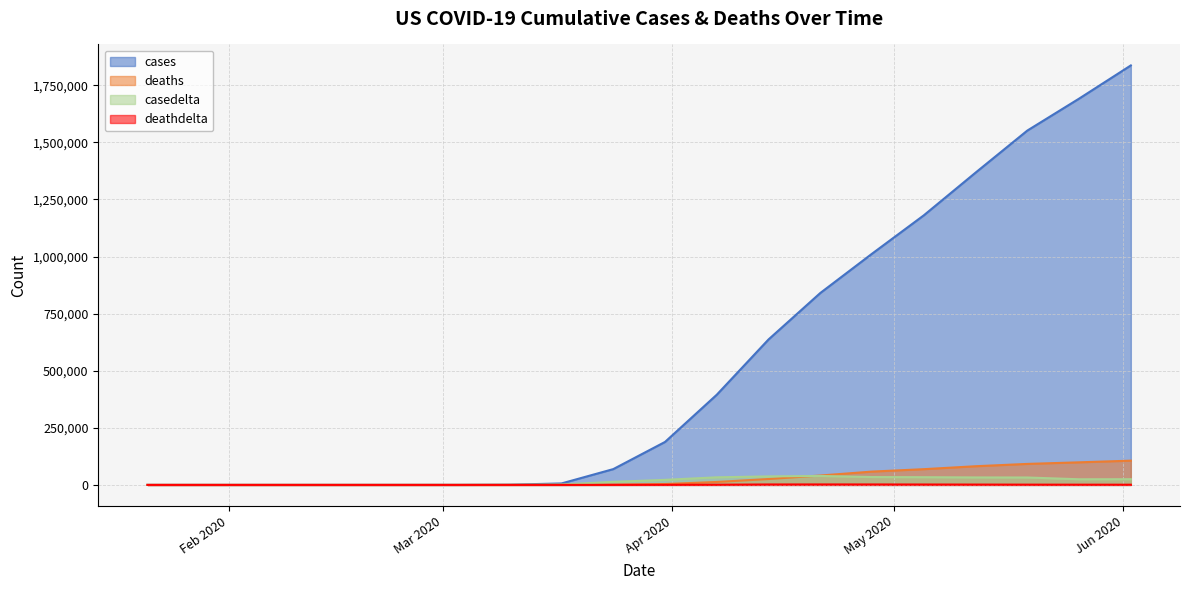

Reading left to right, what are all the values shown in this chart?

cases: 01/21/2020=1	01/28/2020=5	02/04/2020=11	02/11/2020=13	02/18/2020=25	02/25/2020=45	03/03/2020=122	03/10/2020=959	03/17/2020=6421	03/24/2020=69194	03/31/2020=188172	04/07/2020=395011	04/14/2020=637060	04/21/2020=840476	04/28/2020=1012583	05/05/2020=1180634	05/12/2020=1367638	05/19/2020=1551853	05/26/2020=1691719	06/02/2020=1837170
deaths: 01/21/2020=0	01/28/2020=0	02/04/2020=0	02/11/2020=0	02/18/2020=0	02/25/2020=1	03/03/2020=9	03/10/2020=28	03/17/2020=150	03/24/2020=1046	03/31/2020=3873	04/07/2020=12895	04/14/2020=25832	04/21/2020=41114	04/28/2020=58355	05/05/2020=68922	05/12/2020=81795	05/19/2020=91981	05/26/2020=98910	06/02/2020=106195
casedelta: 01/21/2020=0	01/28/2020=0	02/04/2020=1	02/11/2020=1	02/18/2020=0	02/25/2020=15	03/03/2020=19	03/10/2020=349	03/17/2020=1788	03/24/2020=13339	03/31/2020=22152	04/07/2020=33264	04/14/2020=37308	04/21/2020=39229	04/28/2020=34481	05/05/2020=33814	05/12/2020=32767	05/19/2020=32497	05/26/2020=24741	06/02/2020=25023
deathdelta: 01/21/2020=0	01/28/2020=0	02/04/2020=0	02/11/2020=0	02/18/2020=0	02/25/2020=2	03/03/2020=3	03/10/2020=8	03/17/2020=32	03/24/2020=225	03/31/2020=481	04/07/2020=908	04/14/2020=1891	04/21/2020=2024	04/28/2020=1971	05/05/2020=1738	05/12/2020=1483	05/19/2020=1166	05/26/2020=972	06/02/2020=843